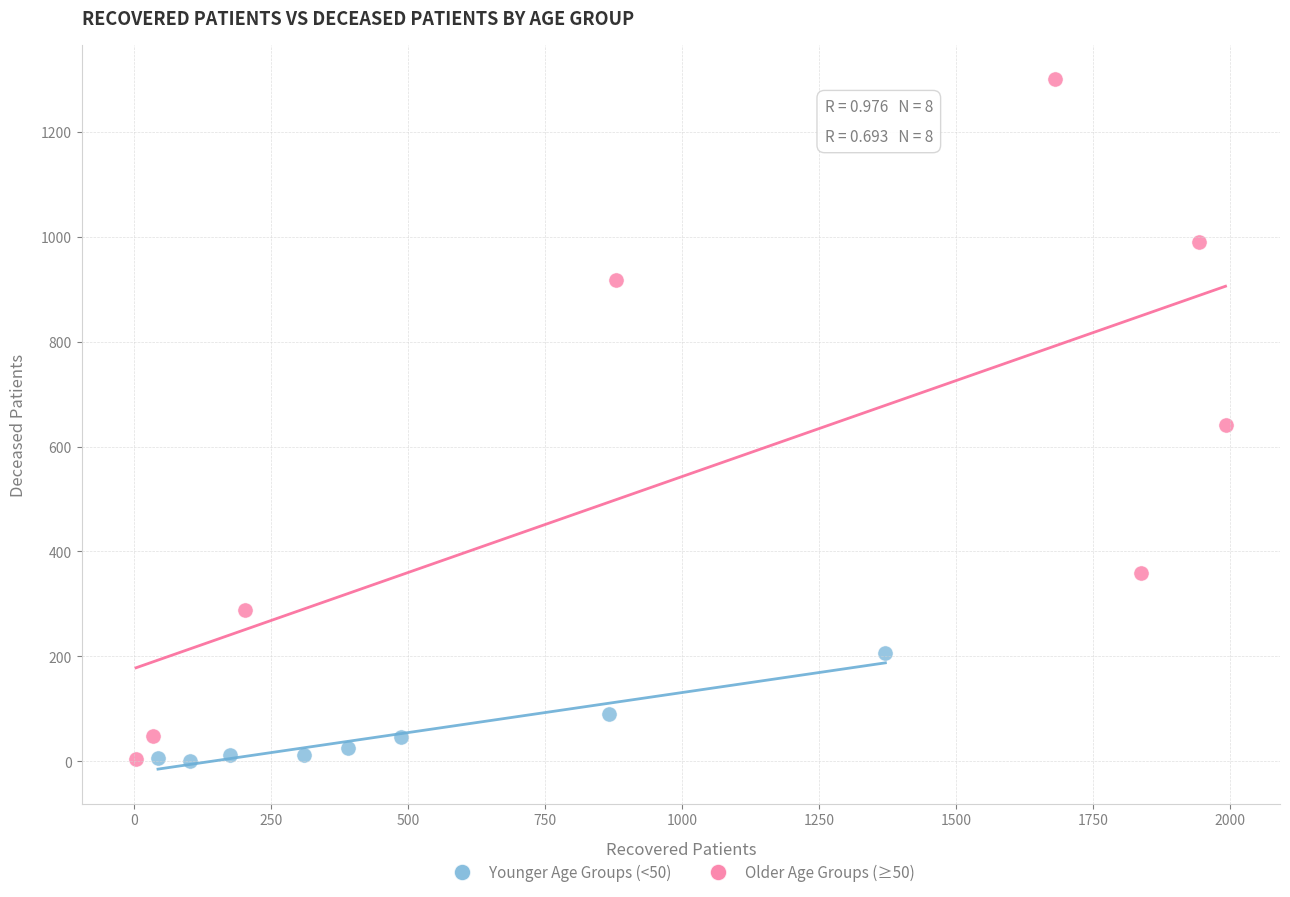

What are all the series names shown in the legend?

Younger Age Groups (<50), Older Age Groups (≥50)